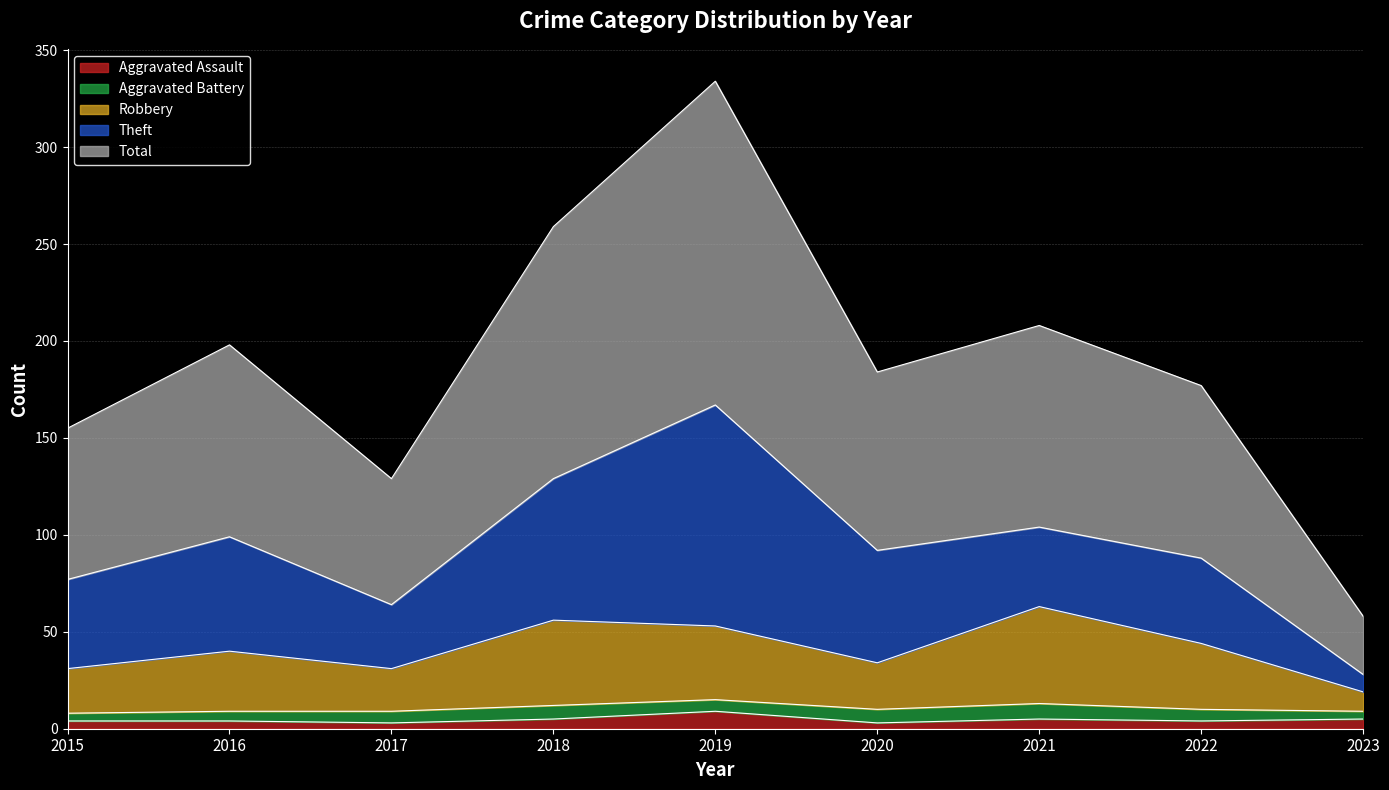

How many values in the Total series are below 184?

4